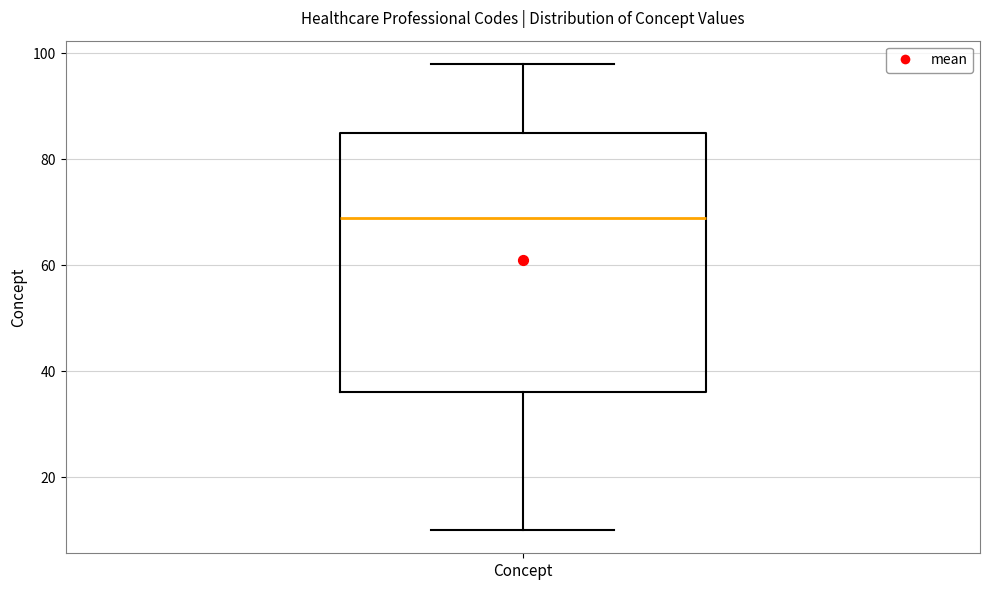

Read this box plot against the y-axis: the position of the median line, the range covered by the box, and the ends of both whiskers. The values are not printed on the chart, so give them approximately, as read against the axis.

median 70, box 36 to 86, whiskers 10 to 98